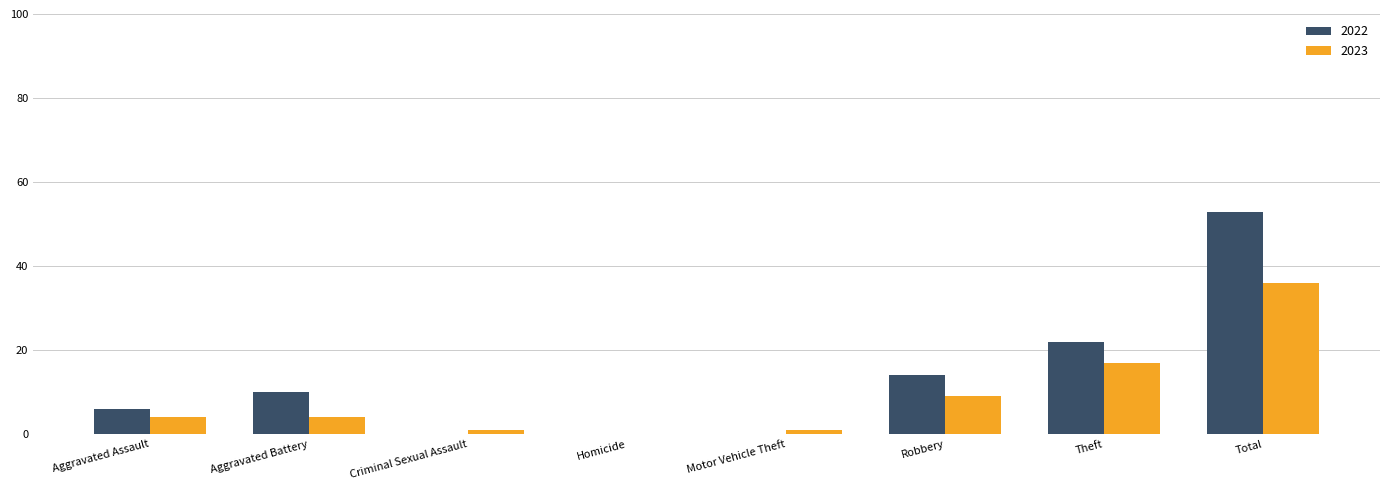

Are the bars grouped side by side (vs. stacked)?

Yes